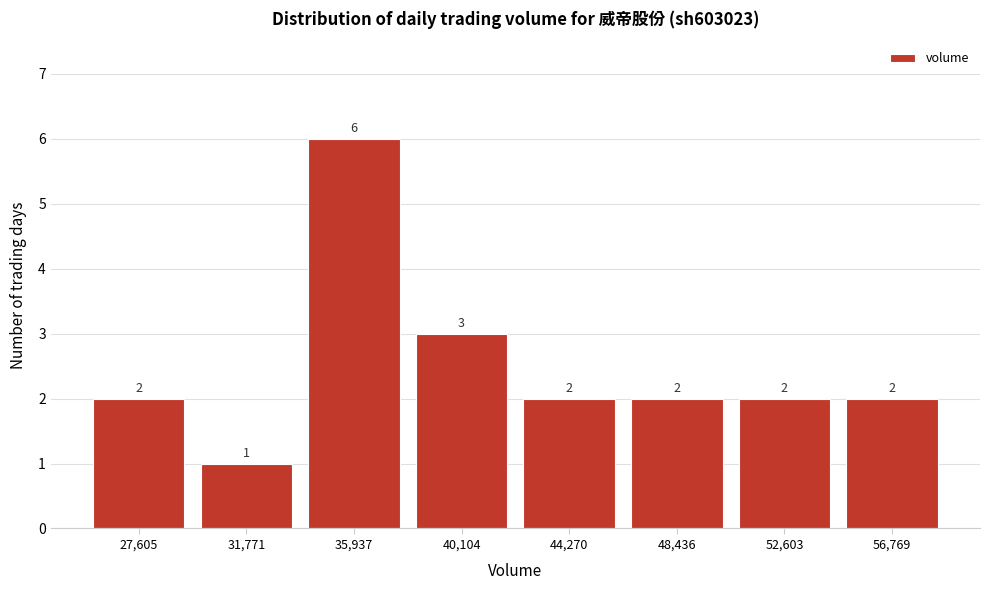

Reading right to left, extract all data points from this chart.

56,769=2	52,603=2	48,436=2	44,270=2	40,104=3	35,937=6	31,771=1	27,605=2